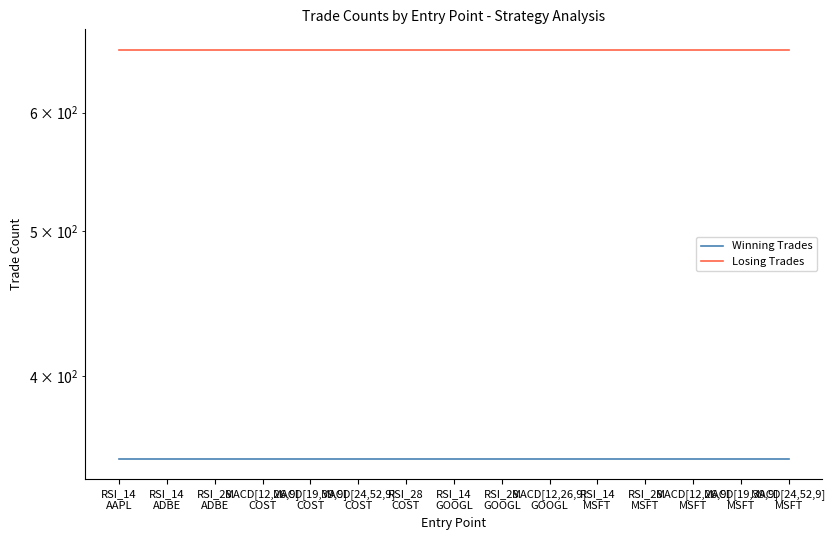

Which series has the largest total across all categories?

Losing Trades